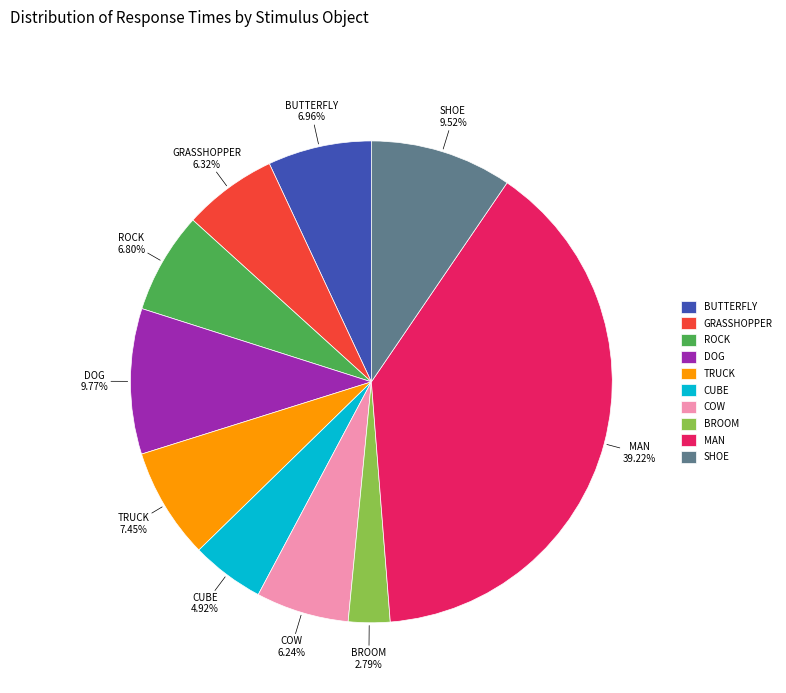

Does any single category account for the majority?

No